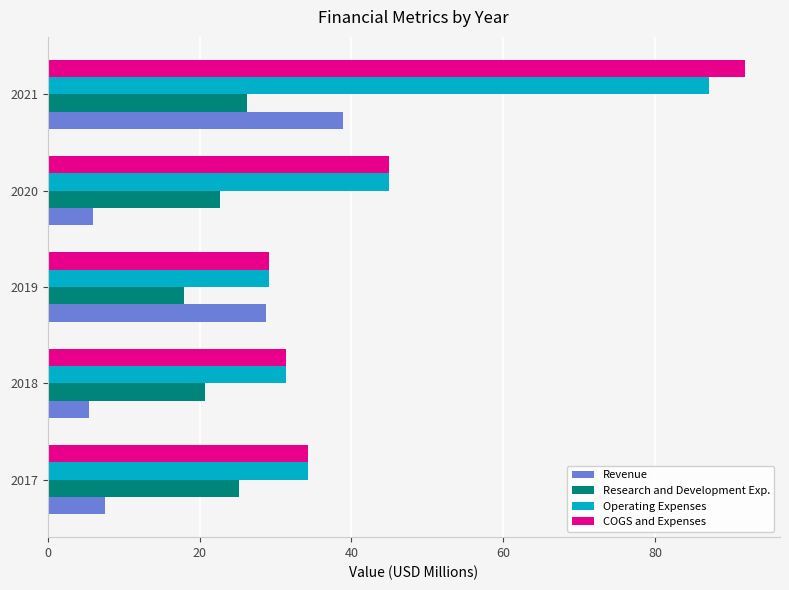

Which category has the highest value across all series?

2021